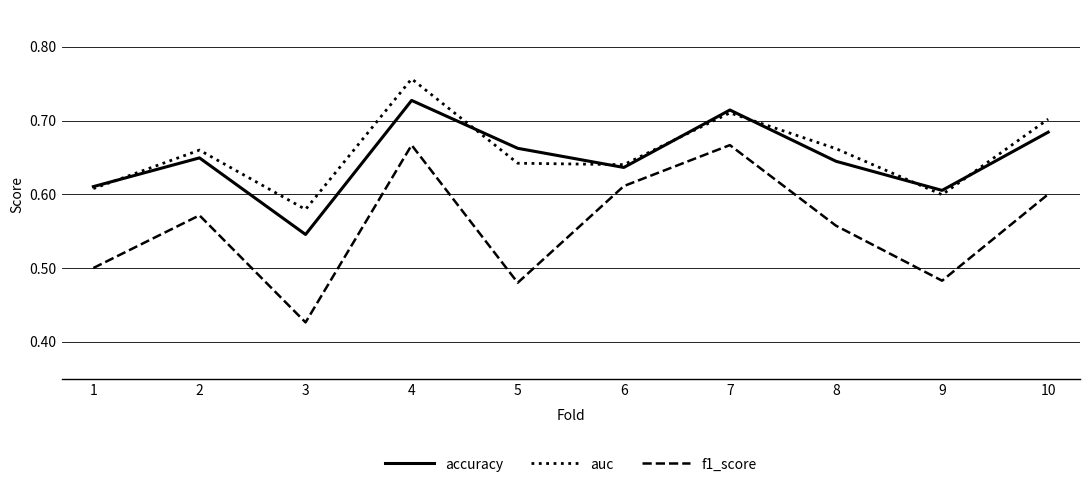

Is this an area chart (filled region under the line)?

No